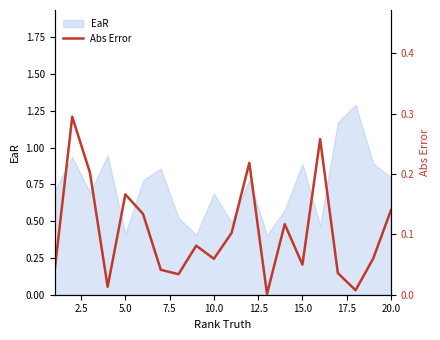

Is it true that EaR equals 0.9 at 15.0?

True